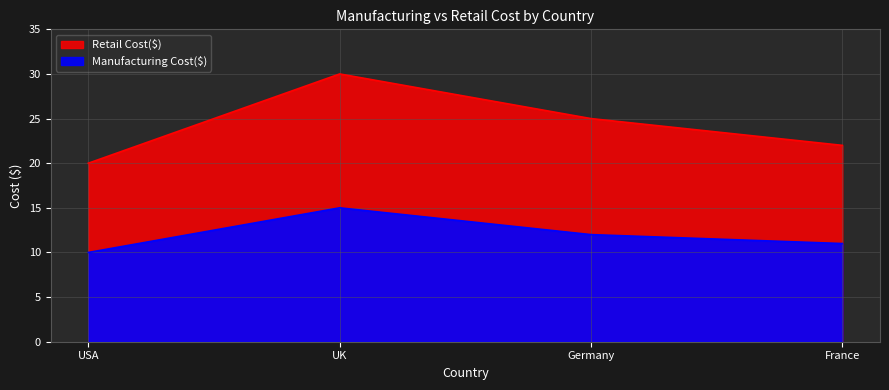

What is the maximum value shown in the chart?

30